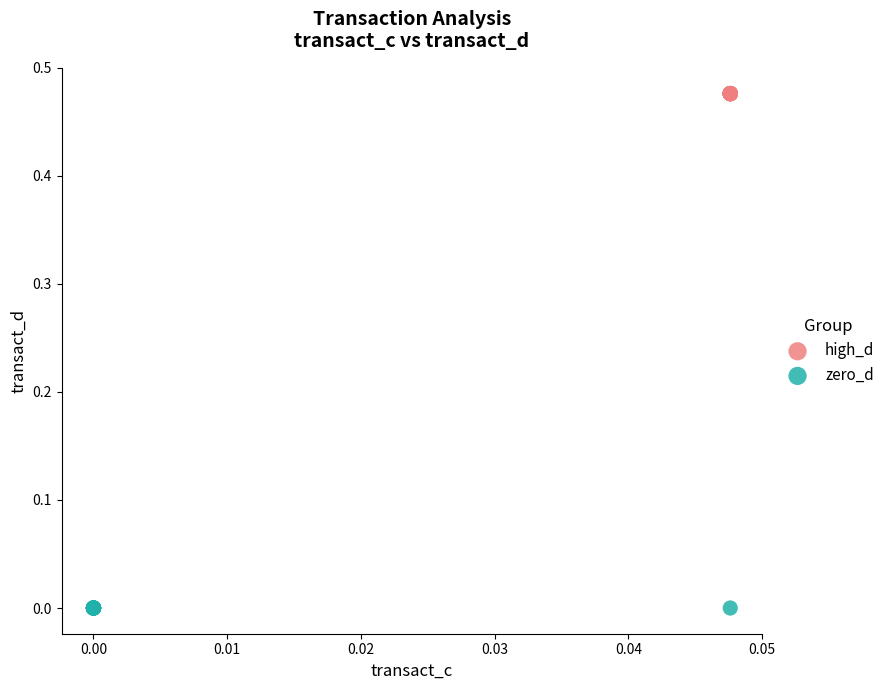

Which series reaches the maximum Y coordinate?

high_d